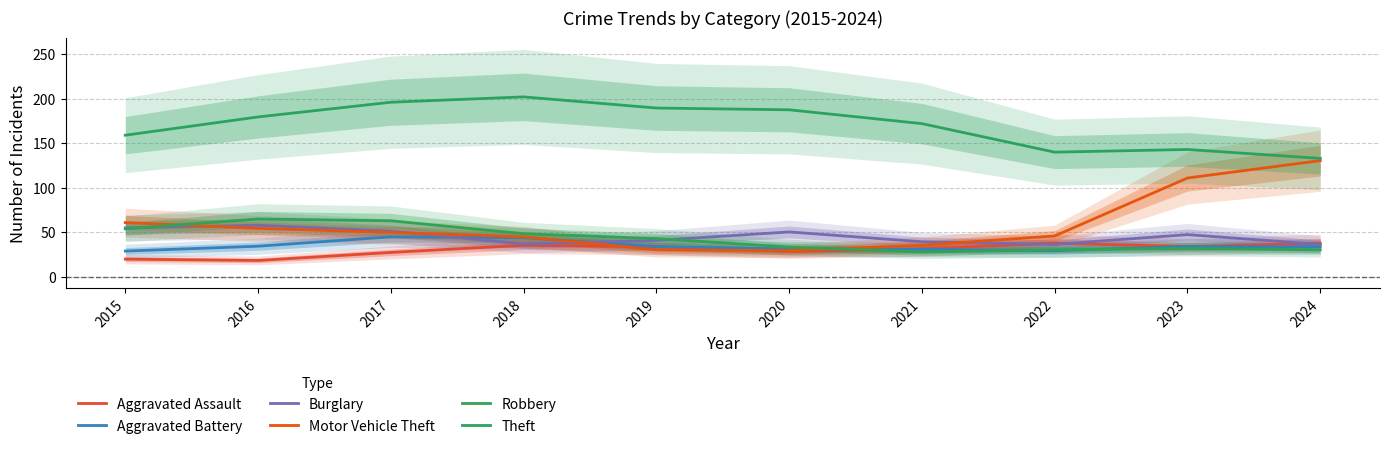

Between 2024 and 2016, which is larger?

2024